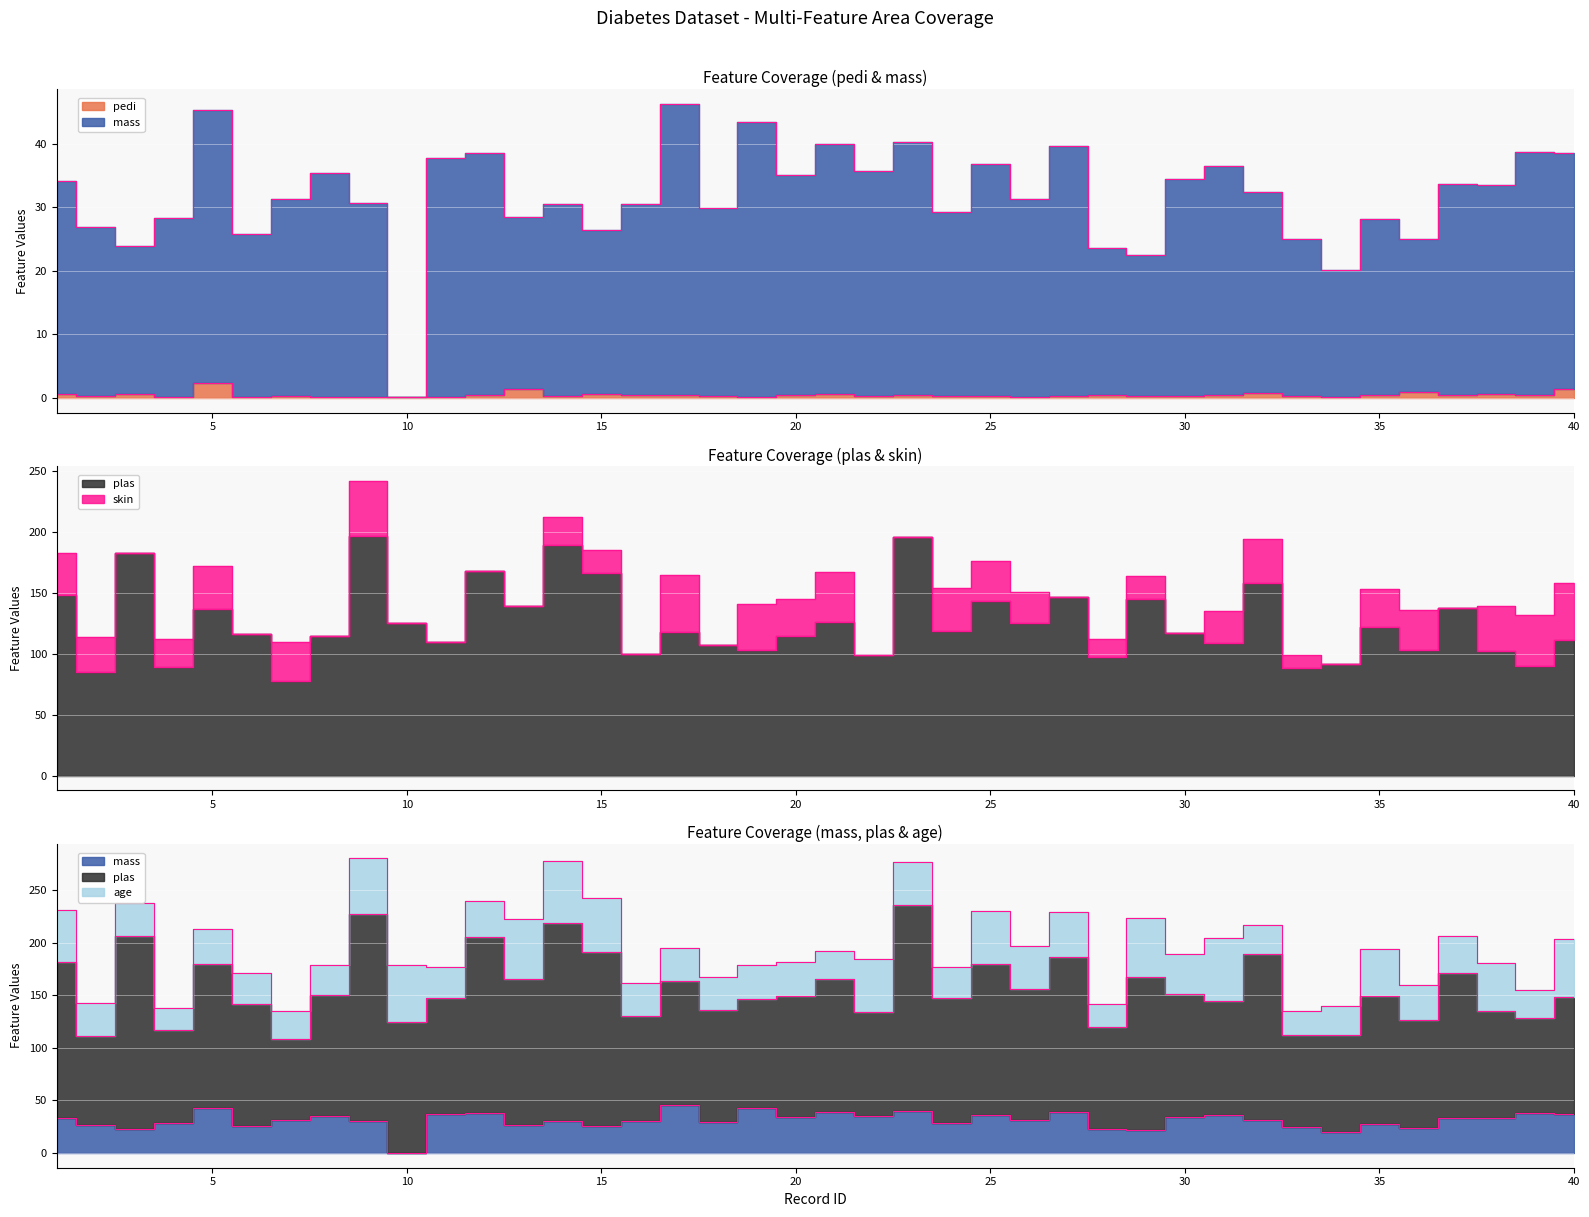

True or false: plas has more than 0 interior local peaks.

True